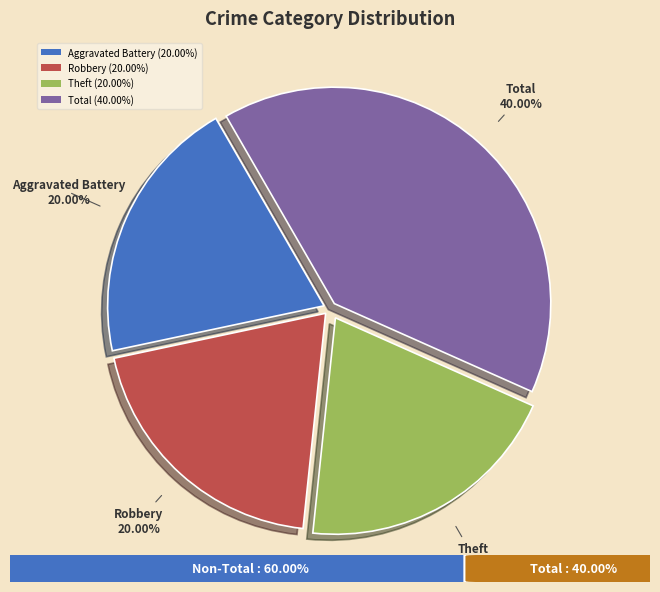

Is there any slice that represents more than half of the pie?

No